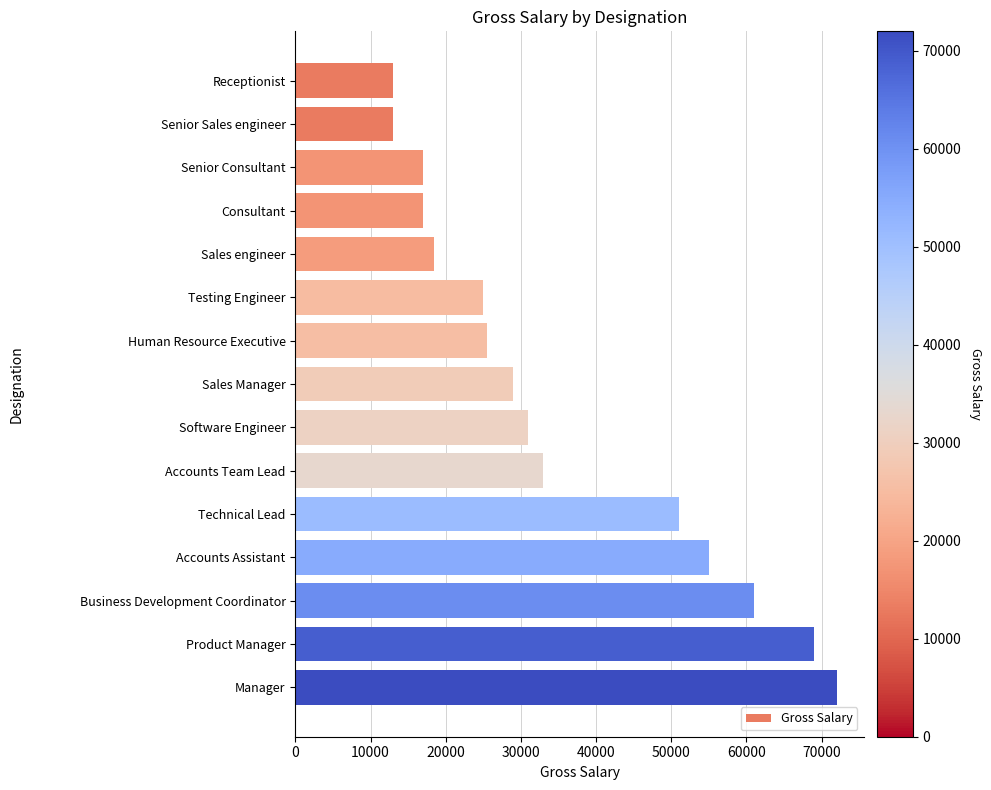

Reading top to bottom, what are all the values shown in this chart?

13000	13000	17000	17000	18500	25000	25500	29000	31000	33000	51000	55000	61000	69000	72000